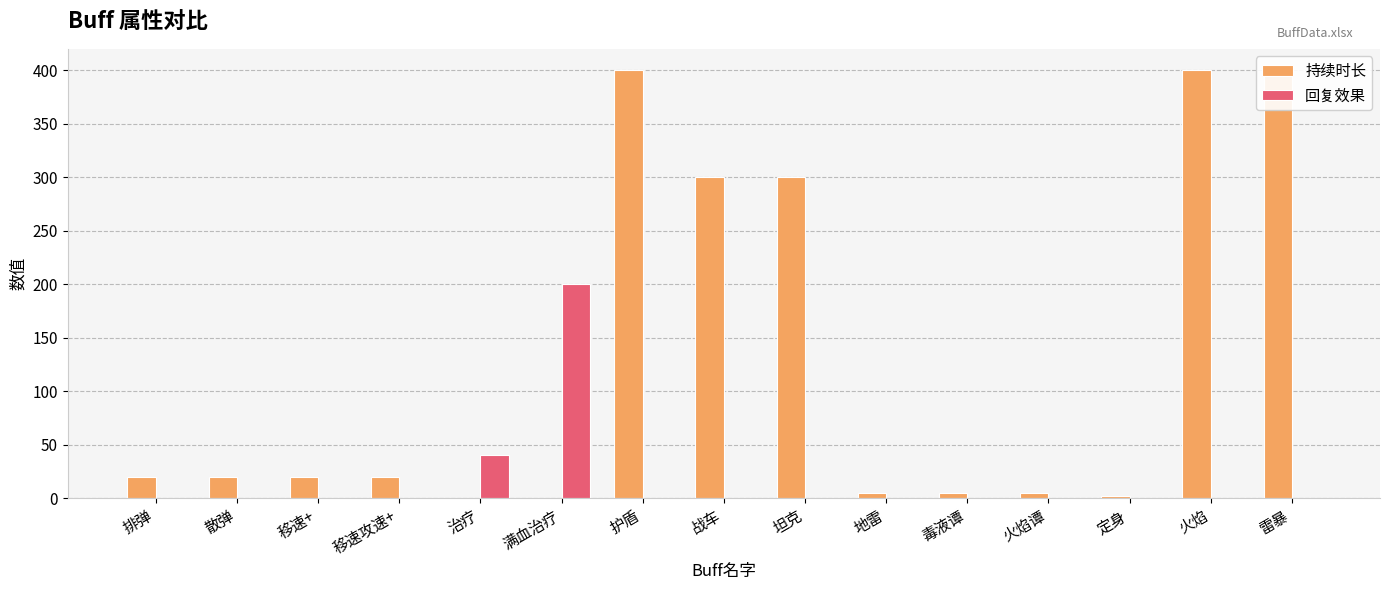

True or false: 持续时长 has a value of -209 at 满血治疗.

False